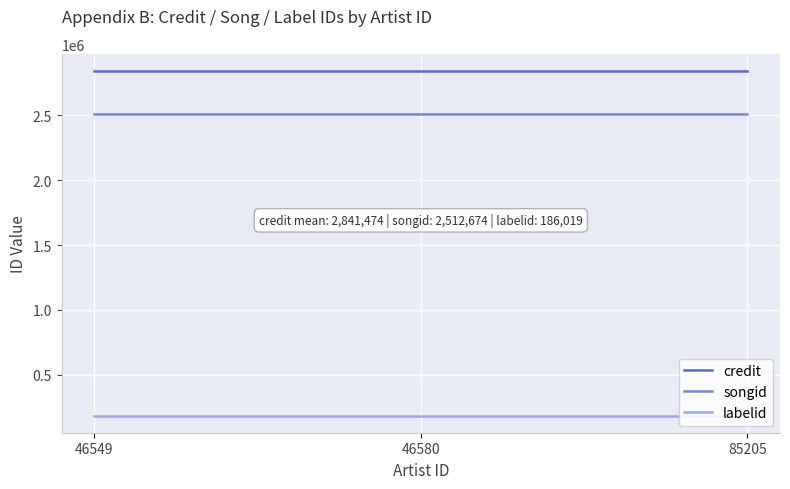

The value of songid at 85205 is 1573247. True or false?

False